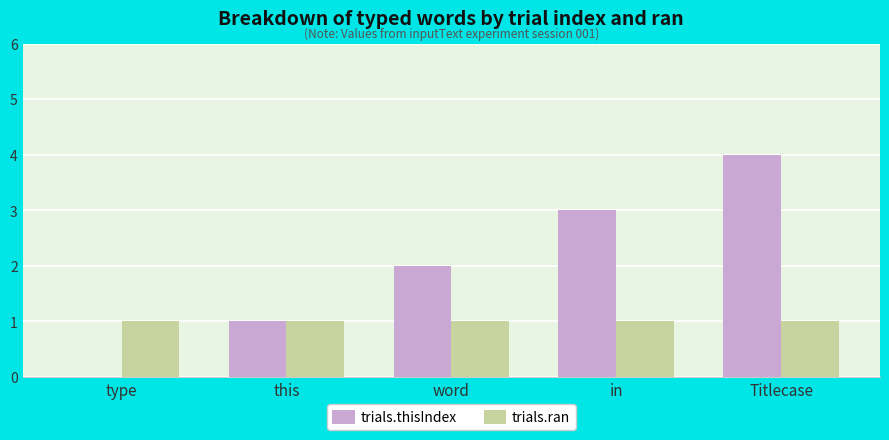

Which series has the largest range (max minus min)?

trials.thisIndex